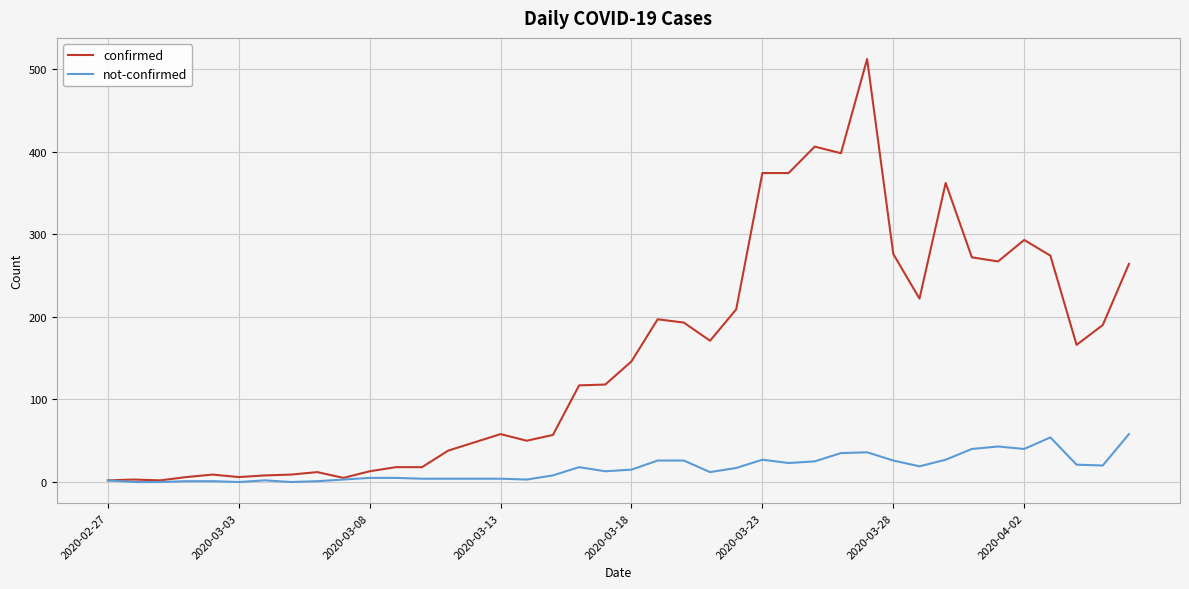

What is the highest value of the not-confirmed series?

58